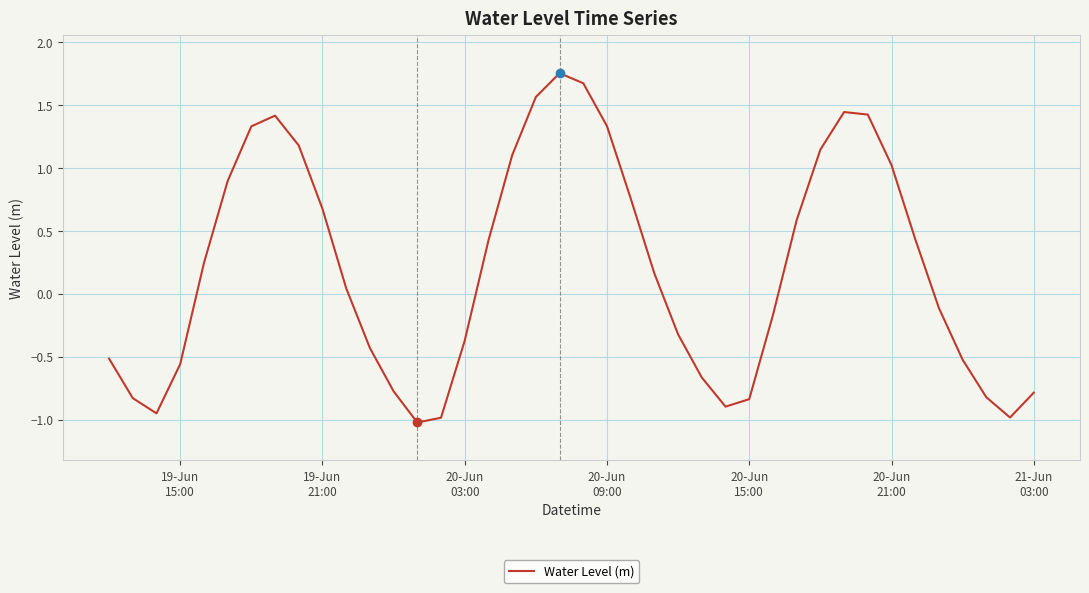

What is the smallest value displayed?

-1.0